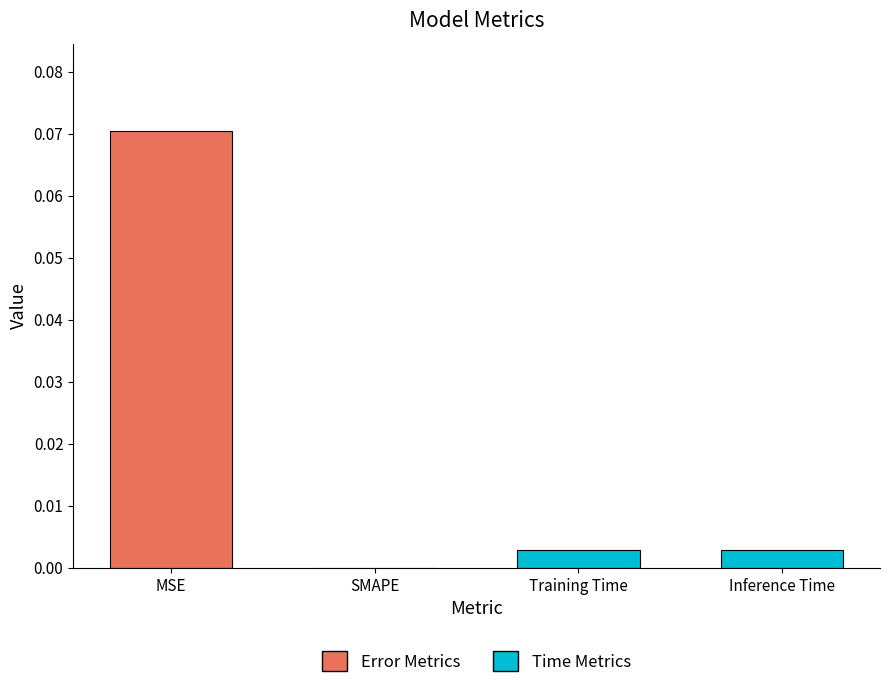

Which category has the highest value across all series?

MSE